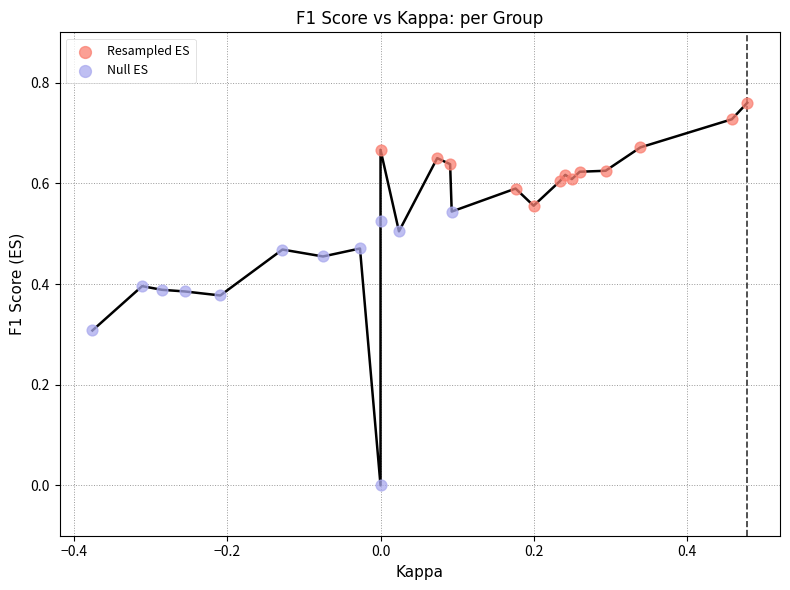

Which series contains the lowest Y value?

Null ES